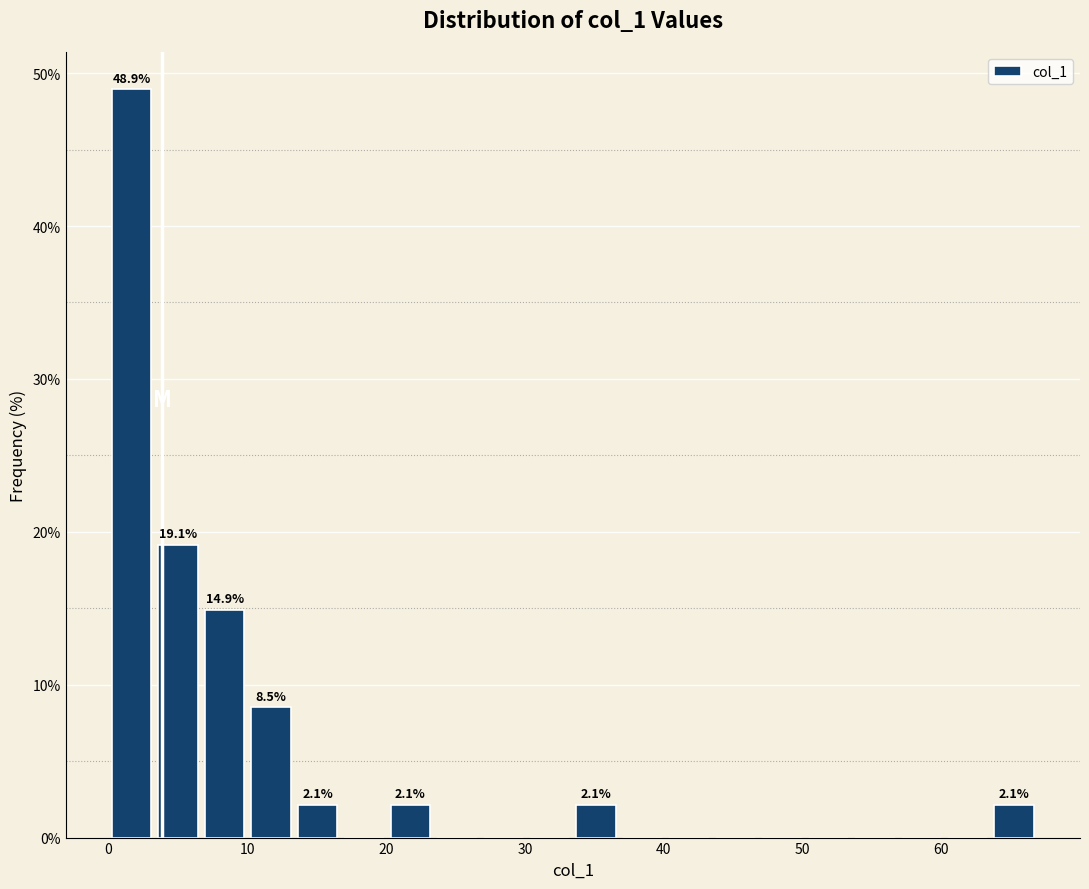

Read against the x-axis, roughly where is the centre of the tallest bar?

2